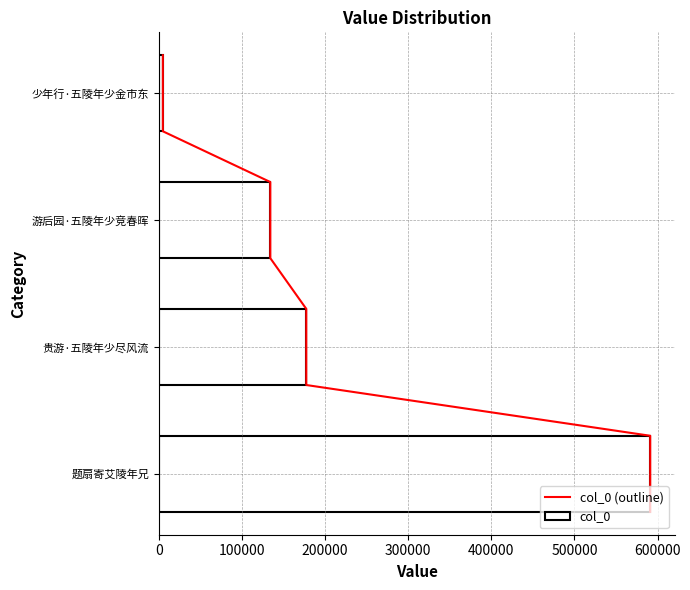

How many bars are there in total?

4